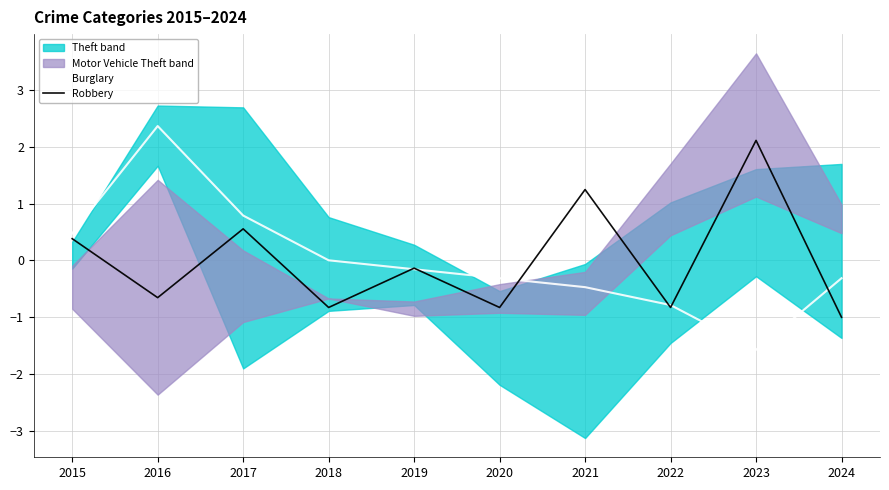

How many values in the Burglary series are below 0?

6